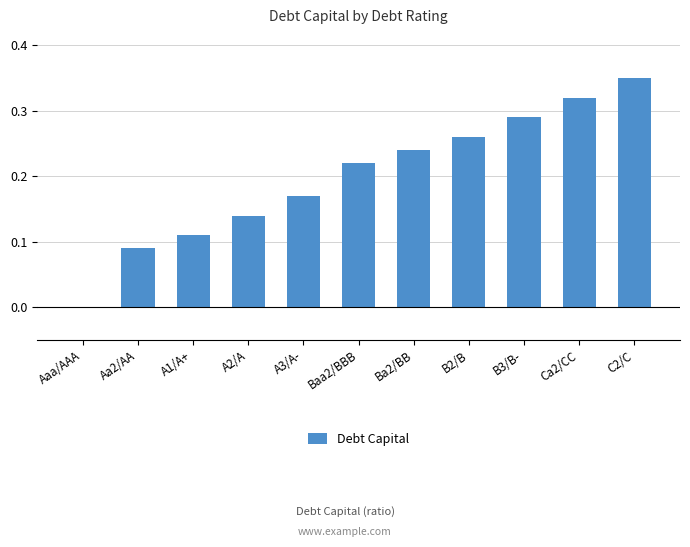

Which category has the highest value across all series?

C2/C